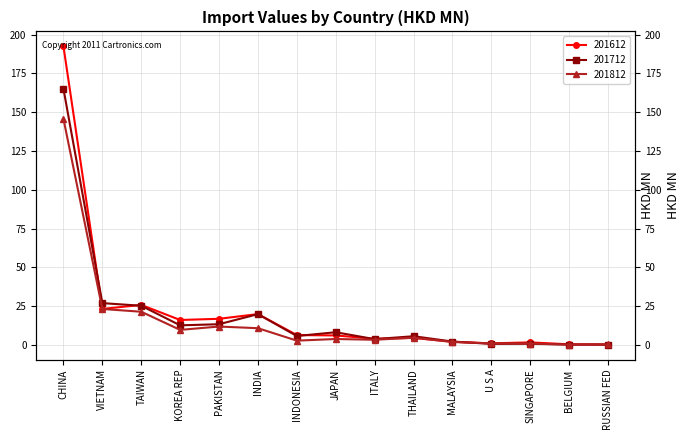

What position from the right is ITALY?

7